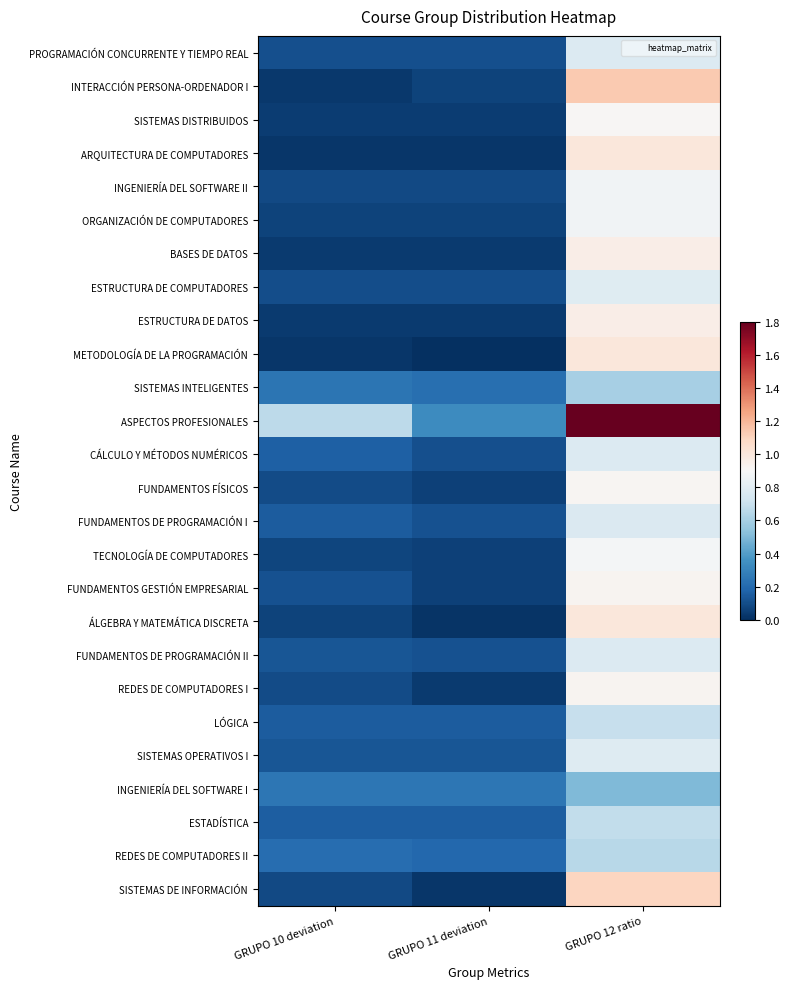

Reading left to right, transcribe all the data shown in this chart.

PROGRAMACIÓN CONCURRENTE Y TIEMPO REAL: GRUPO 10 deviation=0.1	GRUPO 11 deviation=0.1	GRUPO 12 ratio=0.8
INTERACCIÓN PERSONA-ORDENADOR I: GRUPO 10 deviation=0.0	GRUPO 11 deviation=0.1	GRUPO 12 ratio=1.1
SISTEMAS DISTRIBUIDOS: GRUPO 10 deviation=0.0	GRUPO 11 deviation=0.0	GRUPO 12 ratio=0.9
ARQUITECTURA DE COMPUTADORES: GRUPO 10 deviation=0.0	GRUPO 11 deviation=0.0	GRUPO 12 ratio=1.0
INGENIERÍA DEL SOFTWARE II: GRUPO 10 deviation=0.1	GRUPO 11 deviation=0.1	GRUPO 12 ratio=0.9
ORGANIZACIÓN DE COMPUTADORES: GRUPO 10 deviation=0.1	GRUPO 11 deviation=0.1	GRUPO 12 ratio=0.9
BASES DE DATOS: GRUPO 10 deviation=0.0	GRUPO 11 deviation=0.0	GRUPO 12 ratio=1.0
ESTRUCTURA DE COMPUTADORES: GRUPO 10 deviation=0.1	GRUPO 11 deviation=0.1	GRUPO 12 ratio=0.8
ESTRUCTURA DE DATOS: GRUPO 10 deviation=0.0	GRUPO 11 deviation=0.0	GRUPO 12 ratio=1.0
METODOLOGÍA DE LA PROGRAMACIÓN: GRUPO 10 deviation=0.0	GRUPO 11 deviation=0.0	GRUPO 12 ratio=1.0
SISTEMAS INTELIGENTES: GRUPO 10 deviation=0.2	GRUPO 11 deviation=0.2	GRUPO 12 ratio=0.6
ASPECTOS PROFESIONALES: GRUPO 10 deviation=0.7	GRUPO 11 deviation=0.3	GRUPO 12 ratio=1.8
CÁLCULO Y MÉTODOS NUMÉRICOS: GRUPO 10 deviation=0.2	GRUPO 11 deviation=0.1	GRUPO 12 ratio=0.8
FUNDAMENTOS FÍSICOS: GRUPO 10 deviation=0.1	GRUPO 11 deviation=0.1	GRUPO 12 ratio=0.9
FUNDAMENTOS DE PROGRAMACIÓN I: GRUPO 10 deviation=0.1	GRUPO 11 deviation=0.1	GRUPO 12 ratio=0.8
TECNOLOGÍA DE COMPUTADORES: GRUPO 10 deviation=0.1	GRUPO 11 deviation=0.1	GRUPO 12 ratio=0.9
FUNDAMENTOS GESTIÓN EMPRESARIAL: GRUPO 10 deviation=0.1	GRUPO 11 deviation=0.1	GRUPO 12 ratio=0.9
ÁLGEBRA Y MATEMÁTICA DISCRETA: GRUPO 10 deviation=0.1	GRUPO 11 deviation=0.0	GRUPO 12 ratio=1.0
FUNDAMENTOS DE PROGRAMACIÓN II: GRUPO 10 deviation=0.1	GRUPO 11 deviation=0.1	GRUPO 12 ratio=0.8
REDES DE COMPUTADORES I: GRUPO 10 deviation=0.1	GRUPO 11 deviation=0.0	GRUPO 12 ratio=0.9
LÓGICA: GRUPO 10 deviation=0.2	GRUPO 11 deviation=0.2	GRUPO 12 ratio=0.7
SISTEMAS OPERATIVOS I: GRUPO 10 deviation=0.1	GRUPO 11 deviation=0.1	GRUPO 12 ratio=0.8
INGENIERÍA DEL SOFTWARE I: GRUPO 10 deviation=0.2	GRUPO 11 deviation=0.2	GRUPO 12 ratio=0.5
ESTADÍSTICA: GRUPO 10 deviation=0.2	GRUPO 11 deviation=0.2	GRUPO 12 ratio=0.7
REDES DE COMPUTADORES II: GRUPO 10 deviation=0.2	GRUPO 11 deviation=0.2	GRUPO 12 ratio=0.7
SISTEMAS DE INFORMACIÓN: GRUPO 10 deviation=0.1	GRUPO 11 deviation=0.0	GRUPO 12 ratio=1.1